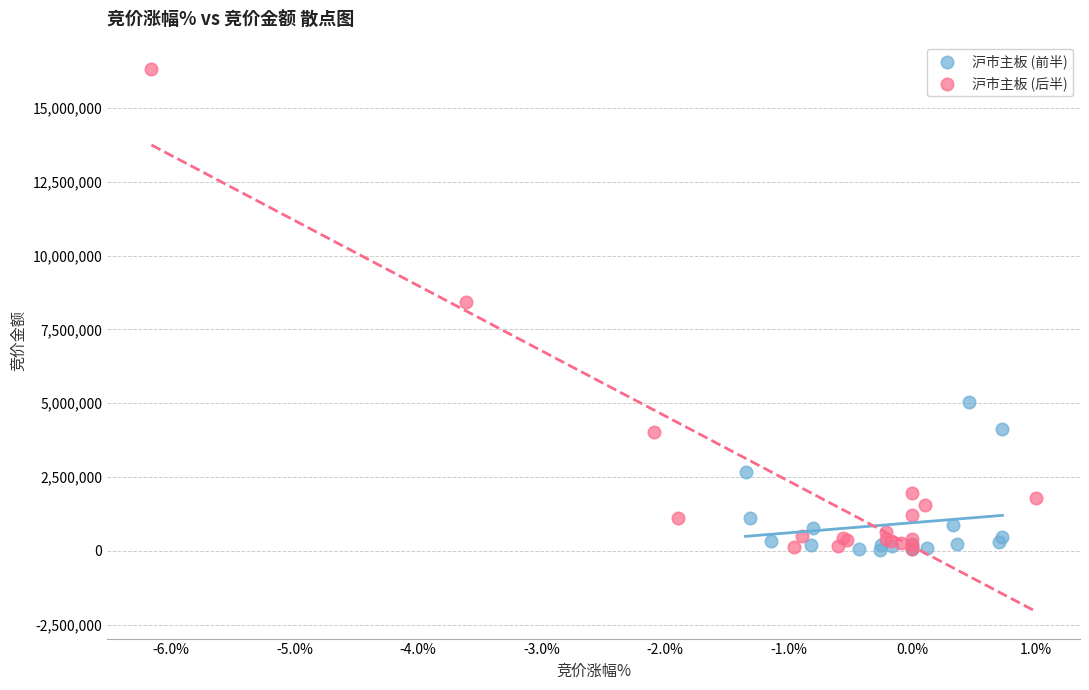

Which series has the widest spread of Y values?

沪市主板 (后半)